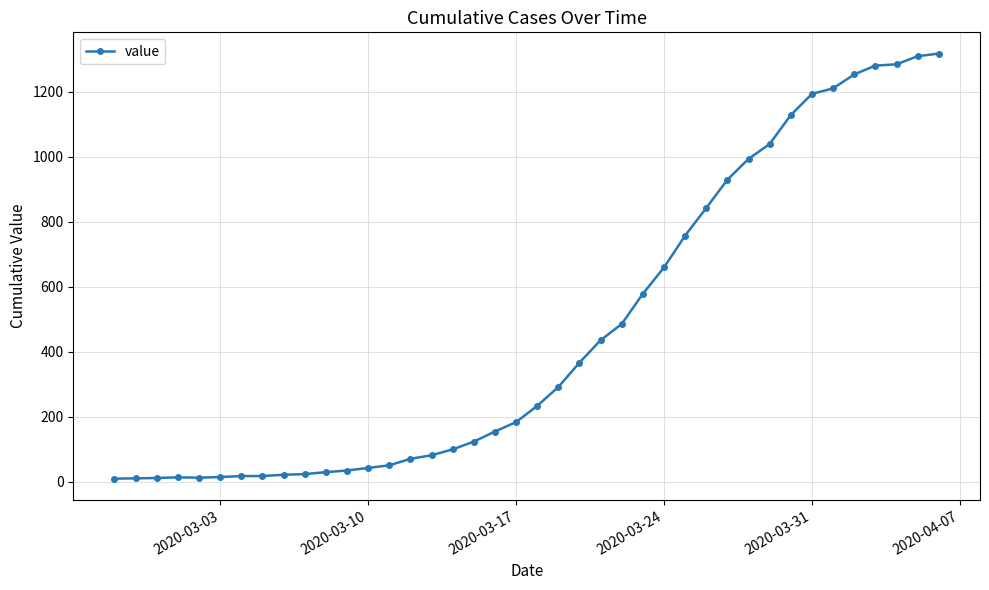

What is the maximum value shown in the chart?

1318